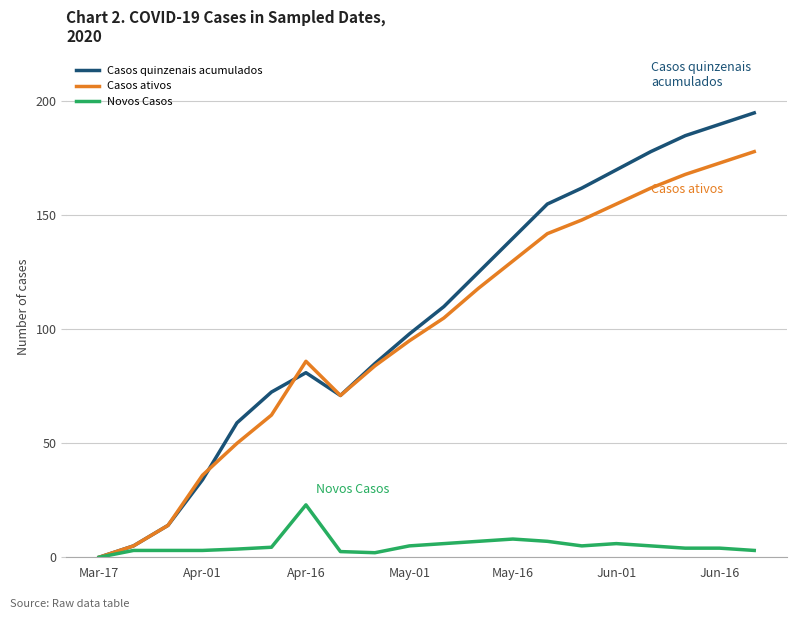

How many interior local peaks does the Casos ativos series have?

1